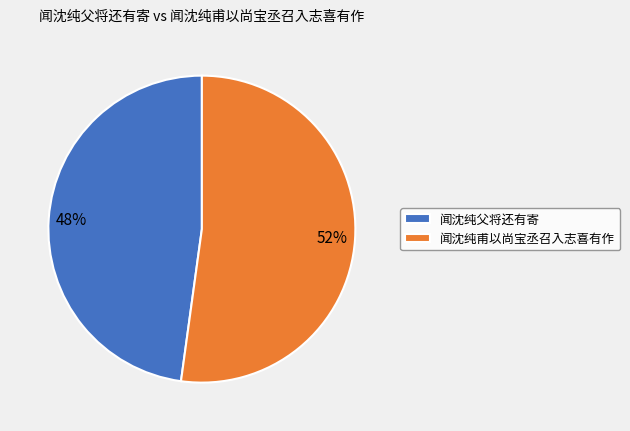

Is the sum of 闻沈纯甫以尚宝丞召入志喜有作 and 闻沈纯父将还有寄 greater than half?

Yes